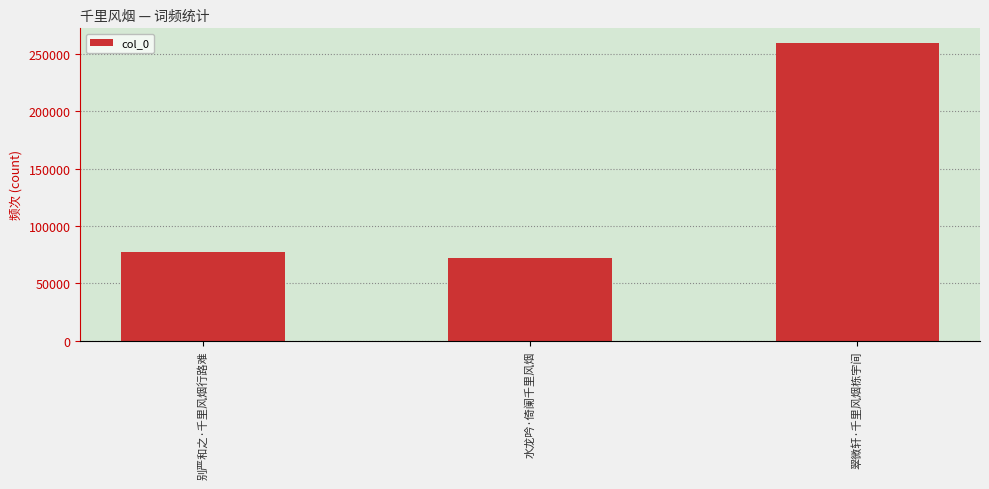

Which category has the highest value across all series?

翠微轩·千里风烟栋宇间